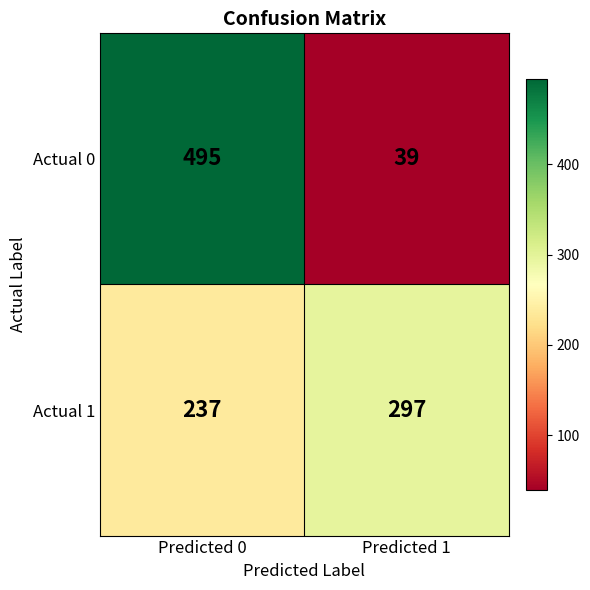

Reading left to right, extract all data points from this chart.

Actual 0: 495	39
Actual 1: 237	297